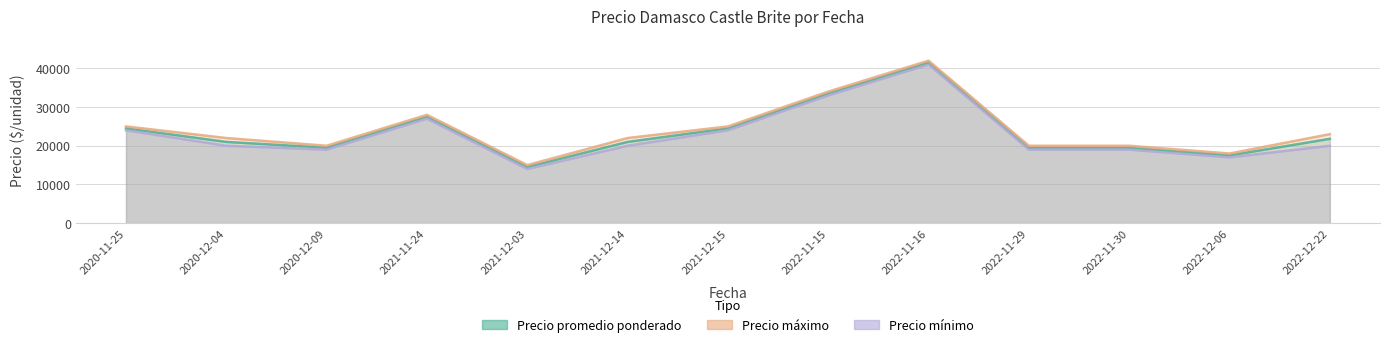

True or false: Precio minimo and Precio maximo cross at least once.

False